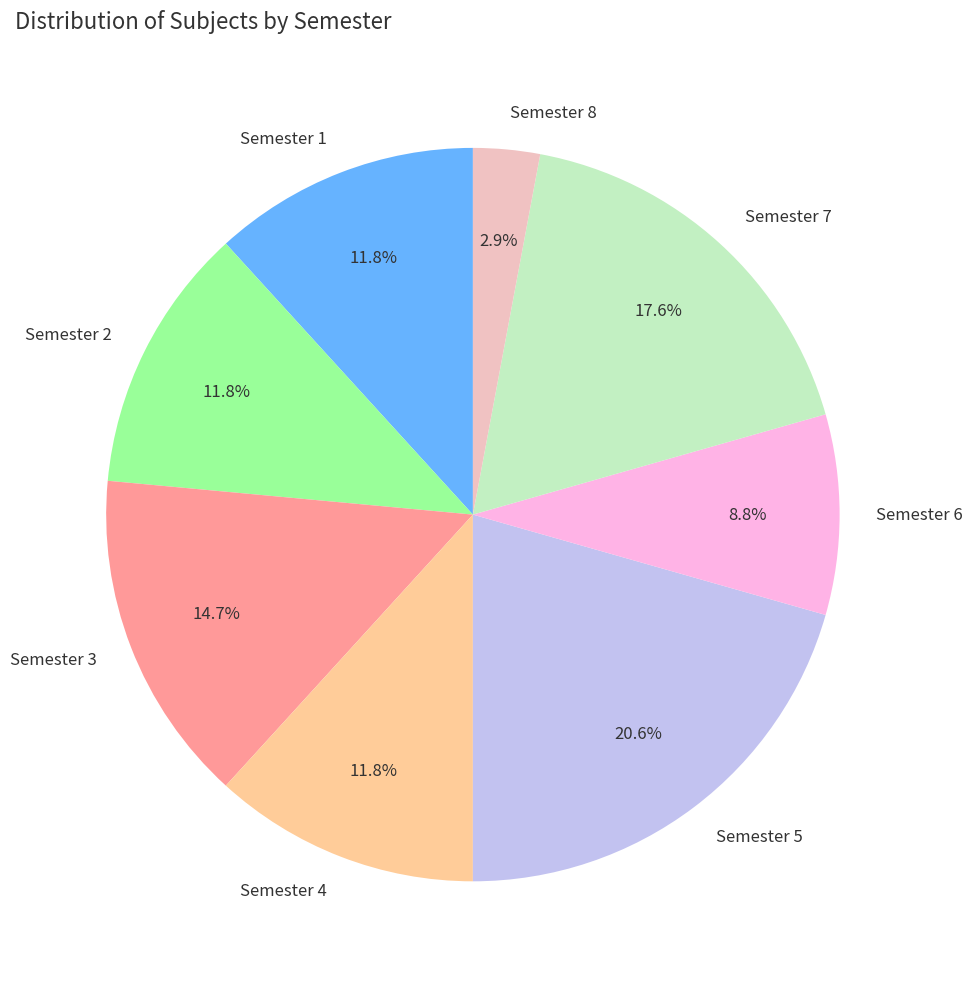

Is there any slice that represents more than half of the pie?

No